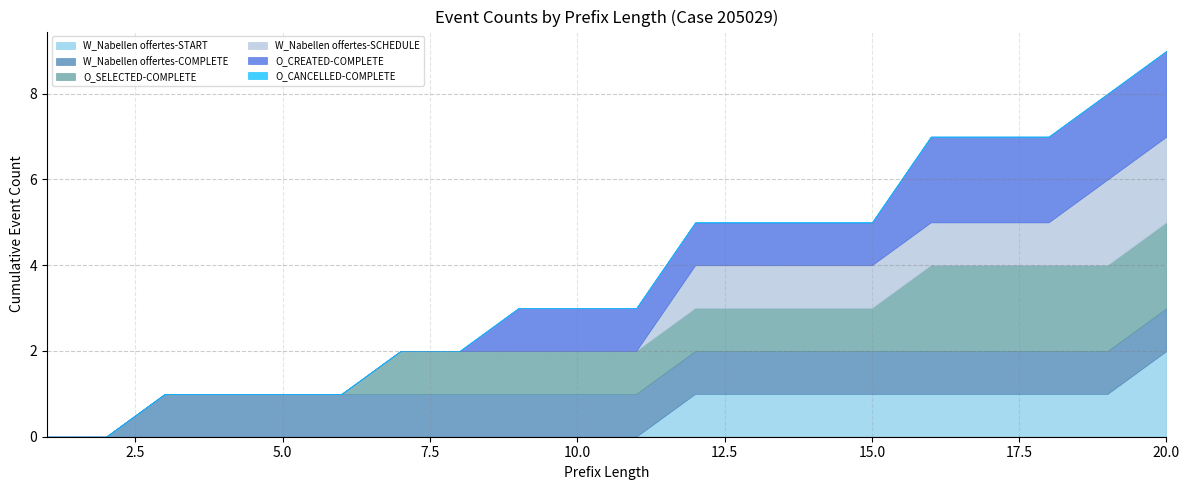

What is the sum of the W_Nabellen offertes-SCHEDULE values at 15 and 7?

1